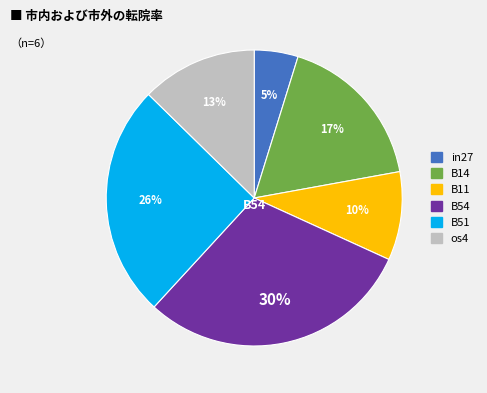

Is there a majority slice in this chart?

No